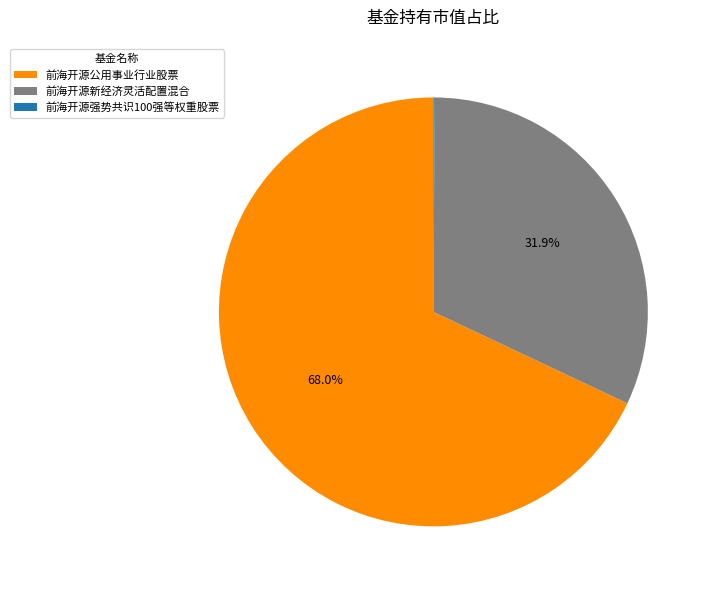

What portion of the pie excludes 前海开源新经济灵活配置混合?

68.1%